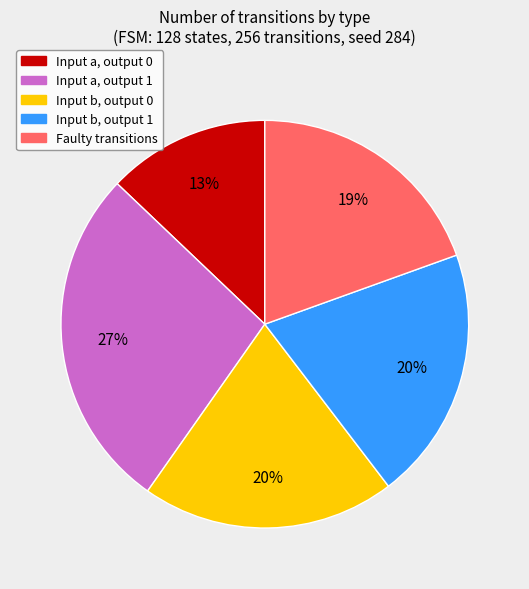

Is it true that Input b, output 0 is 20% of the pie?

True